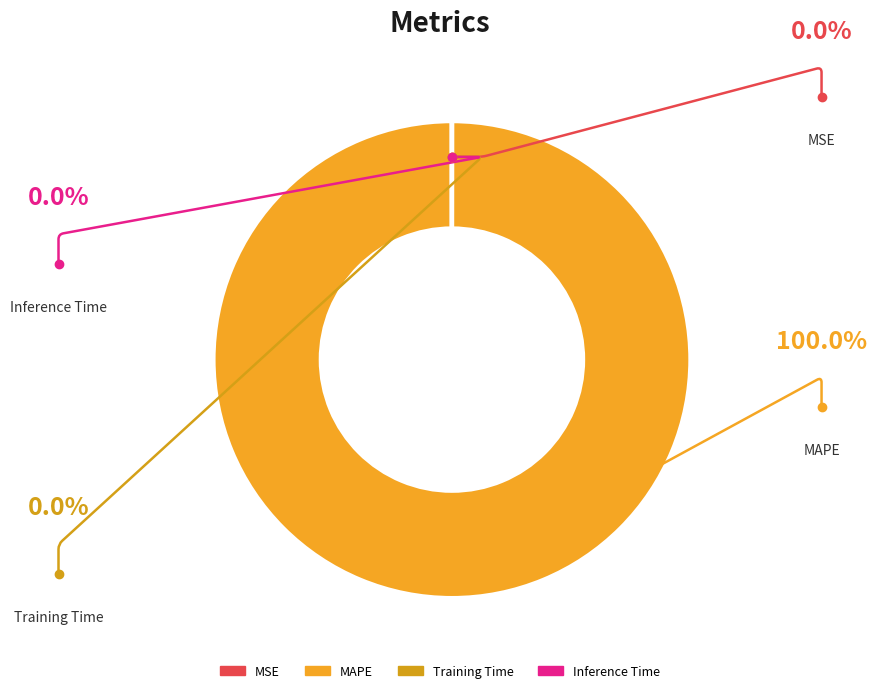

Is there a majority slice in this chart?

Yes